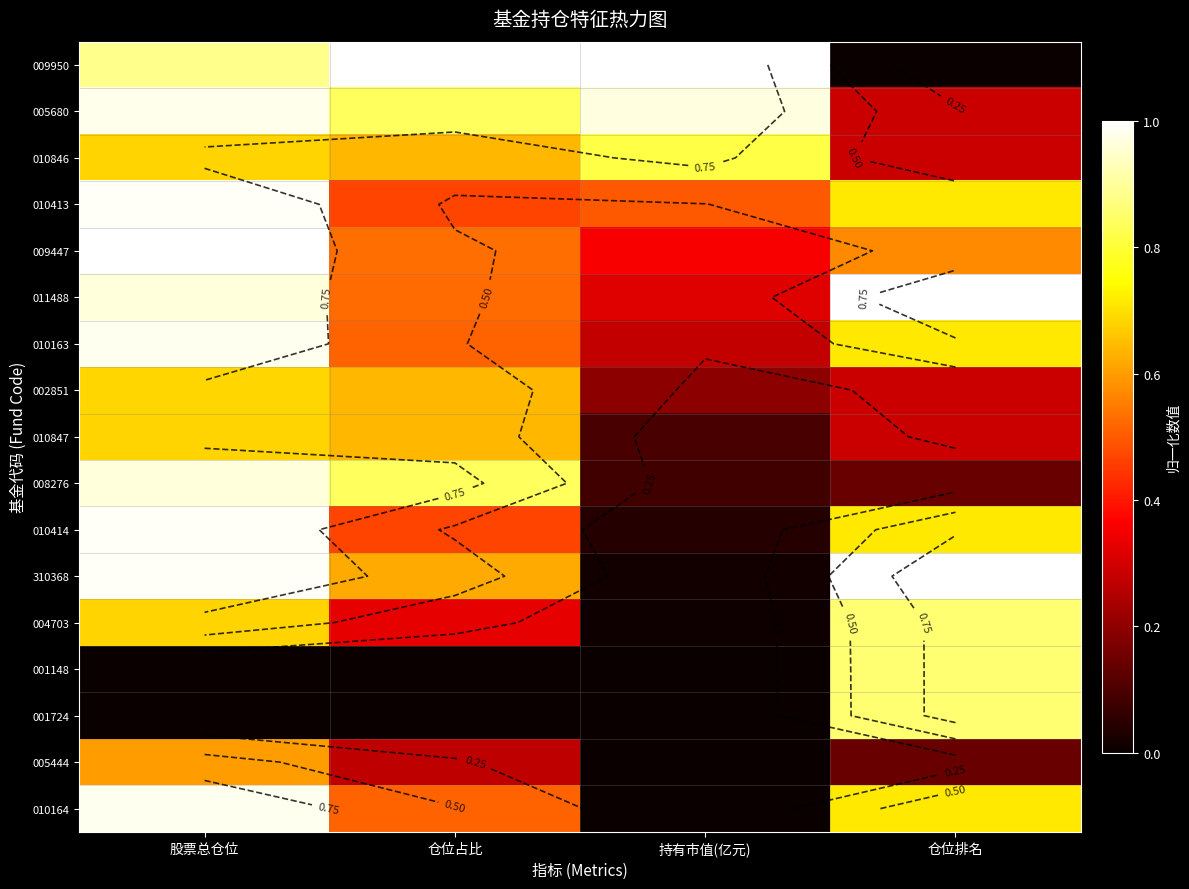

The 005444 series shows 0.2 at 仓位排名. True or false?

False